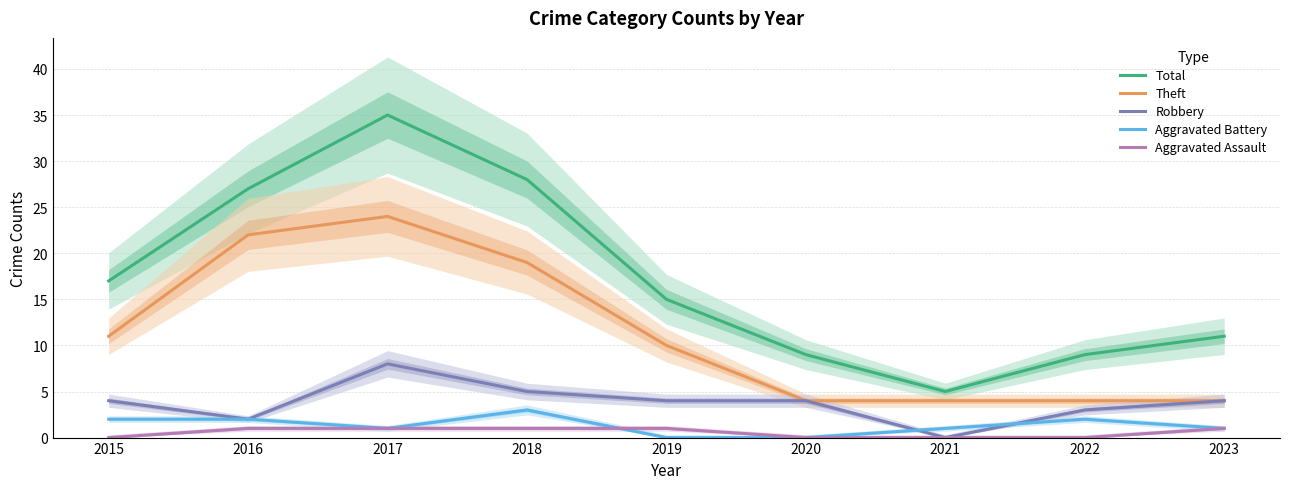

At which category does Aggravated Battery reach its first local peak?

2018